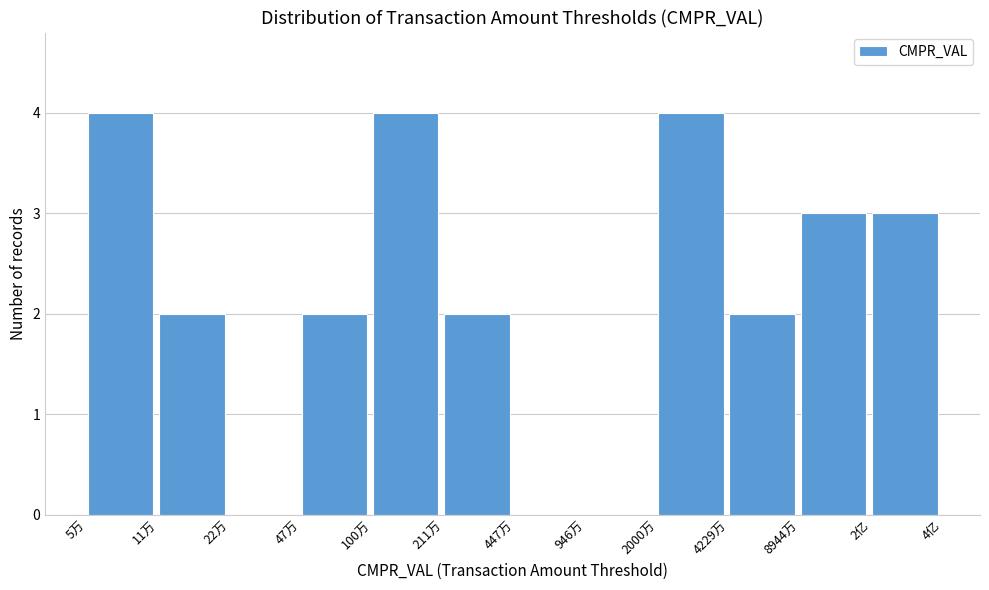

Reading right to left, transcribe all the data shown in this chart.

2亿=3	8944万=3	4229万=2	2000万=4	946万=0	447万=0	211万=2	100万=4	47万=2	22万=0	11万=2	5万=4